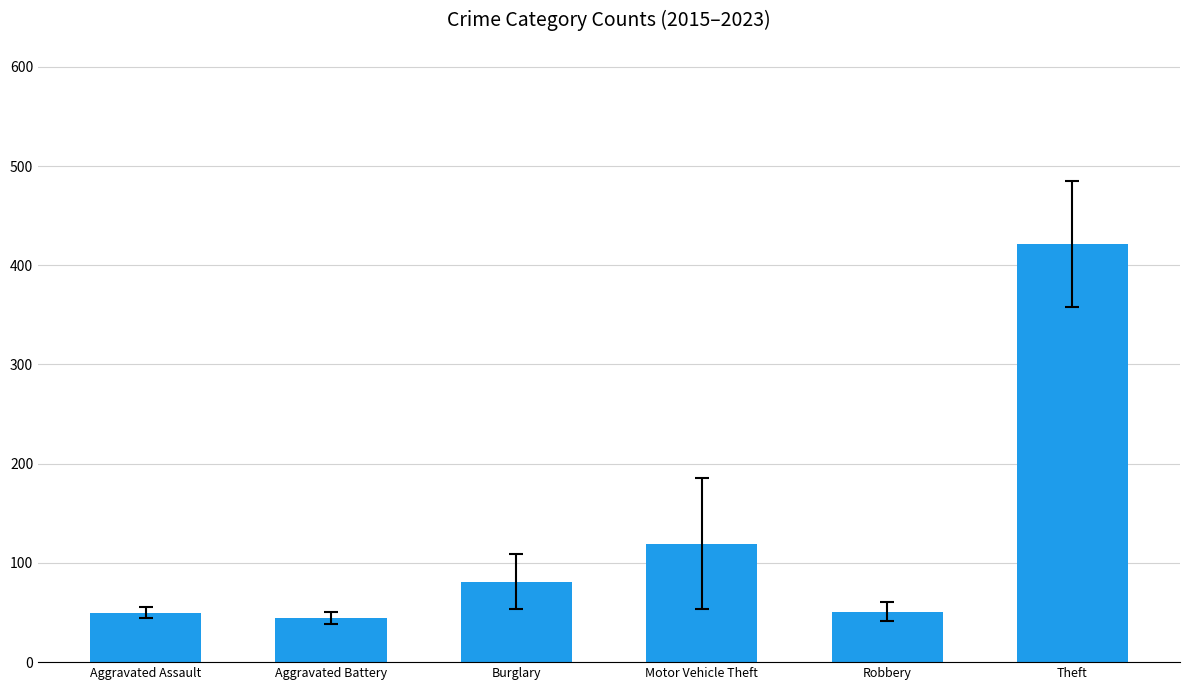

How many values are below 80?

3